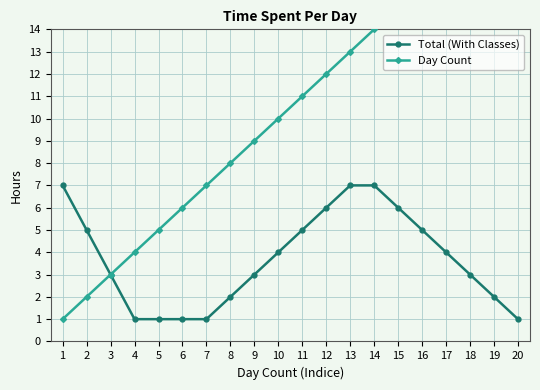

Where is Total (With Classes) nearest to the value 4?

10